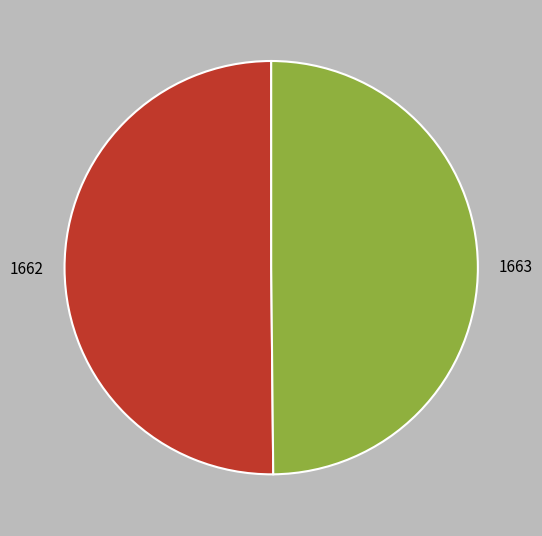

What is the ratio of the value at 1663 to the value at 1662?

1.0